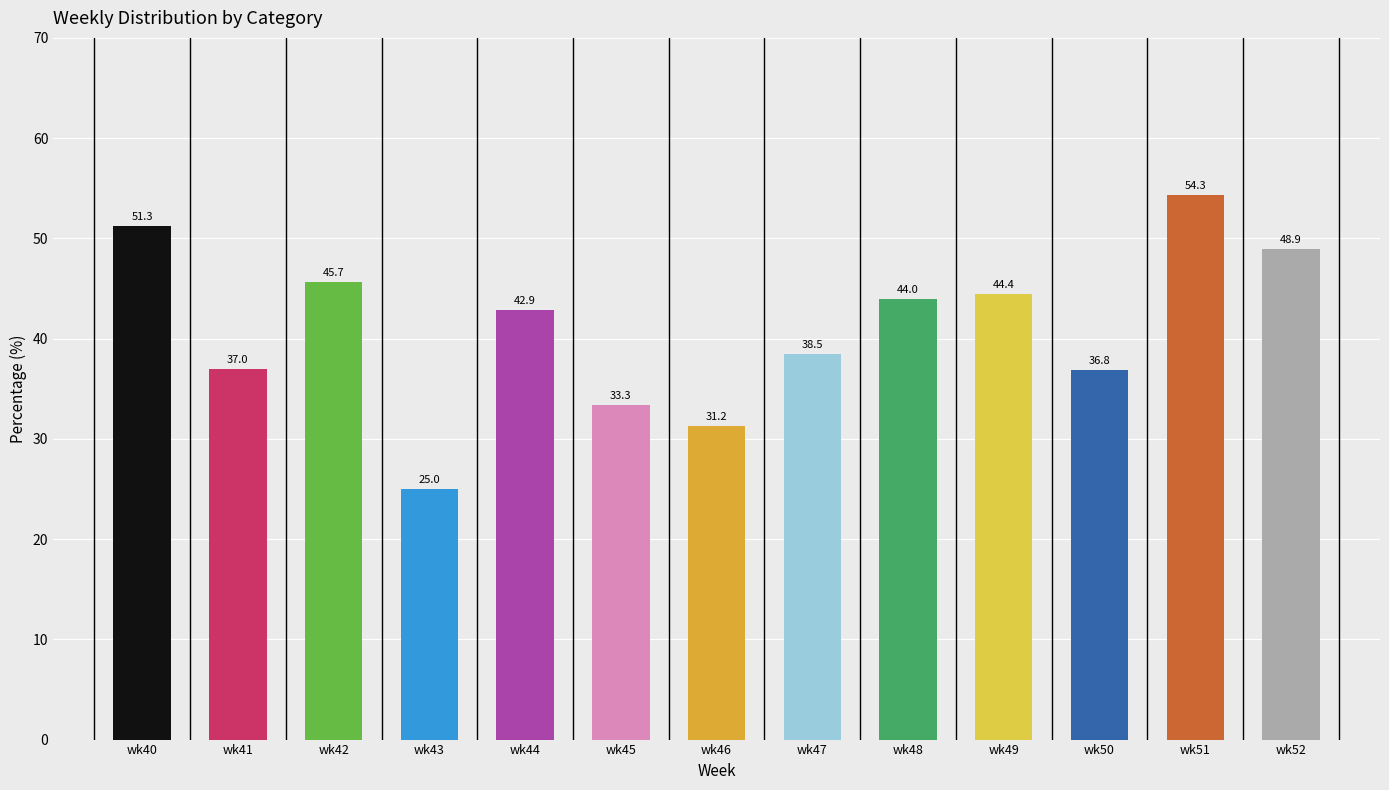

True or false: the data shows 71.9 at wk49.

False